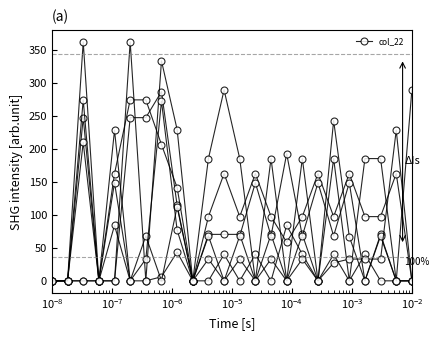

How many series are shown in this chart?

6